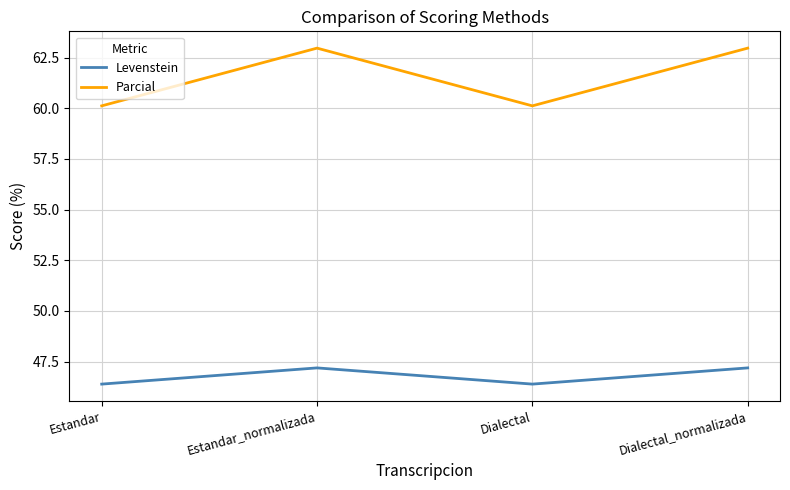

How many categories are shown in the chart?

4